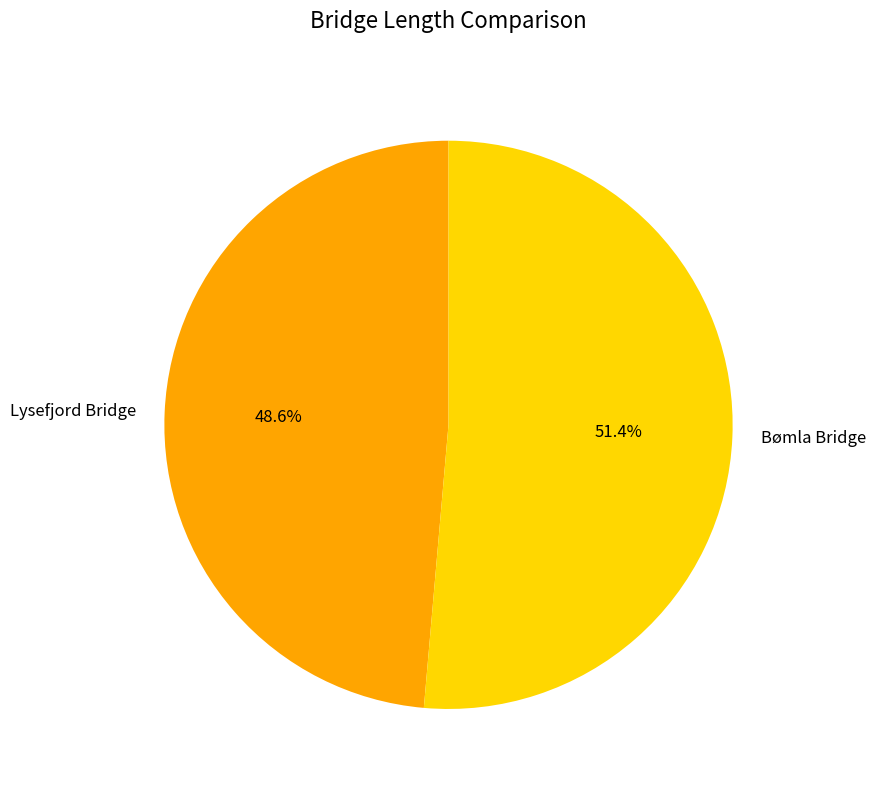

The Lysefjord Bridge slice represents 40% of the pie. True or false?

False